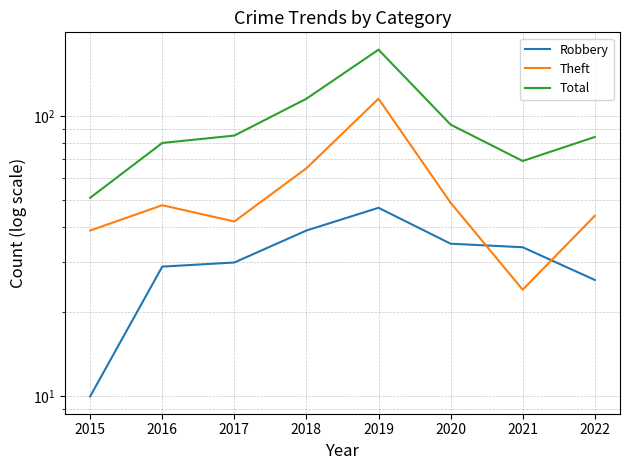

How many lines are shown in the chart?

3